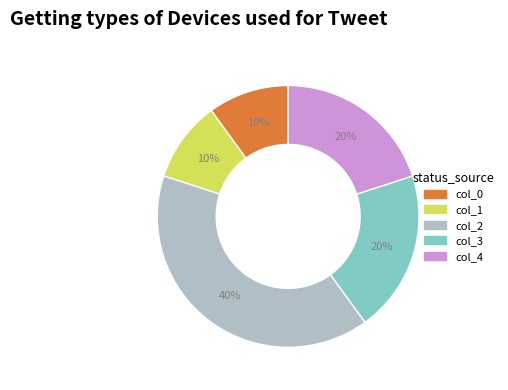

To the nearest percent, what is the difference between the largest and smallest slice percentages?

30%